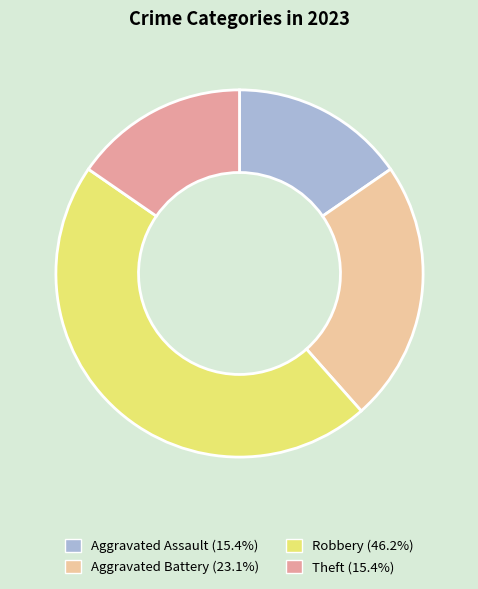

Is Theft the majority of the pie?

No